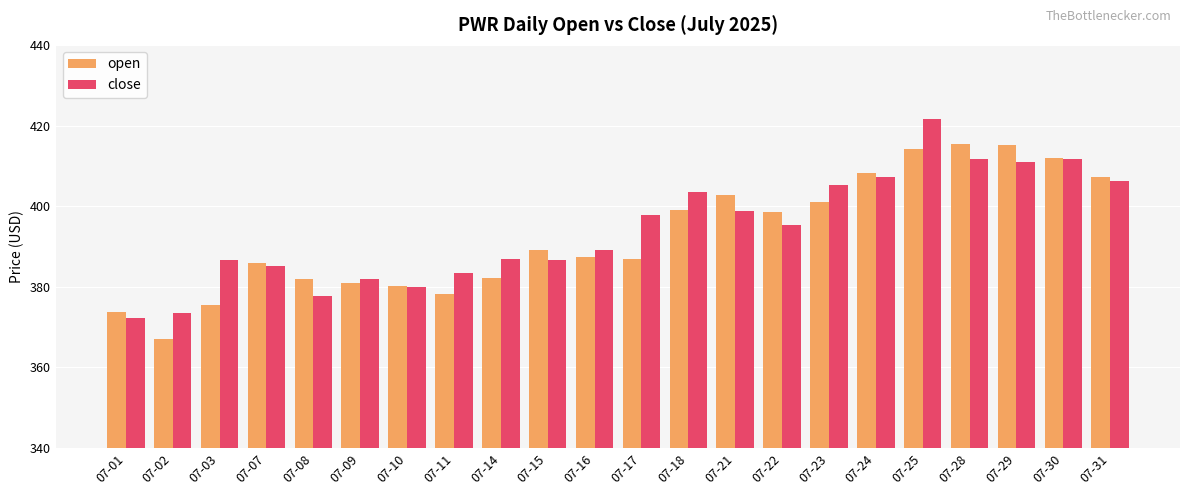

What is the difference between the open values at 07-16 and 07-02?

20.4